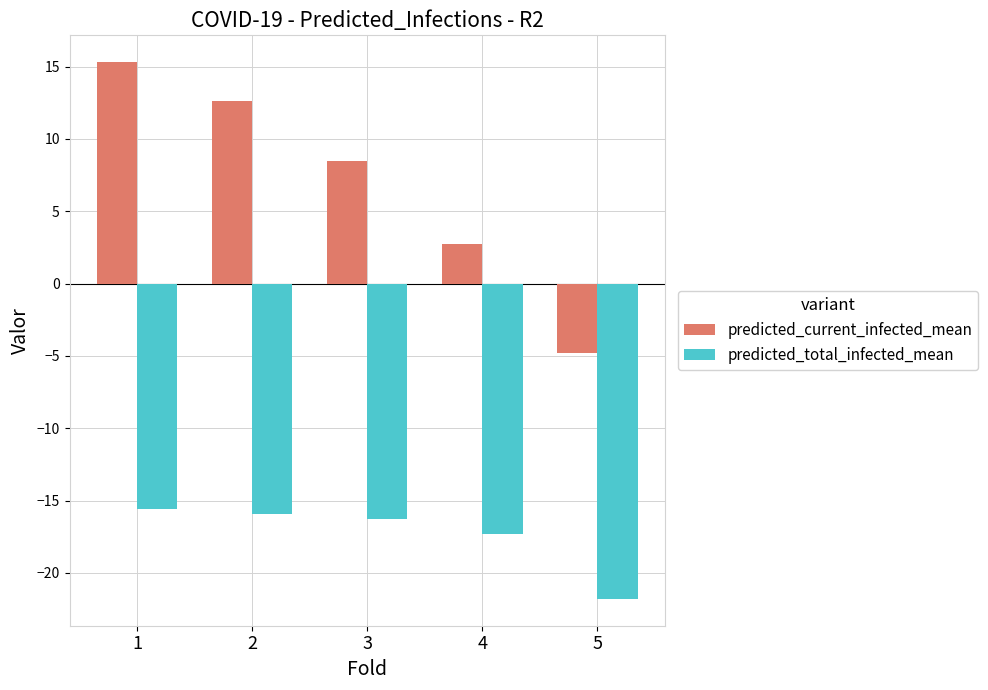

How many groups of bars are there?

5